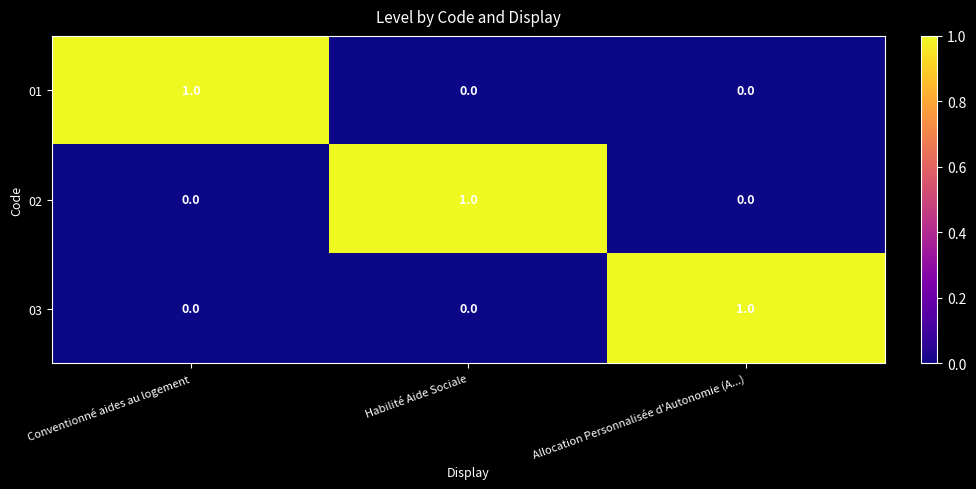

How many 03 values are between 0 and 1?

3